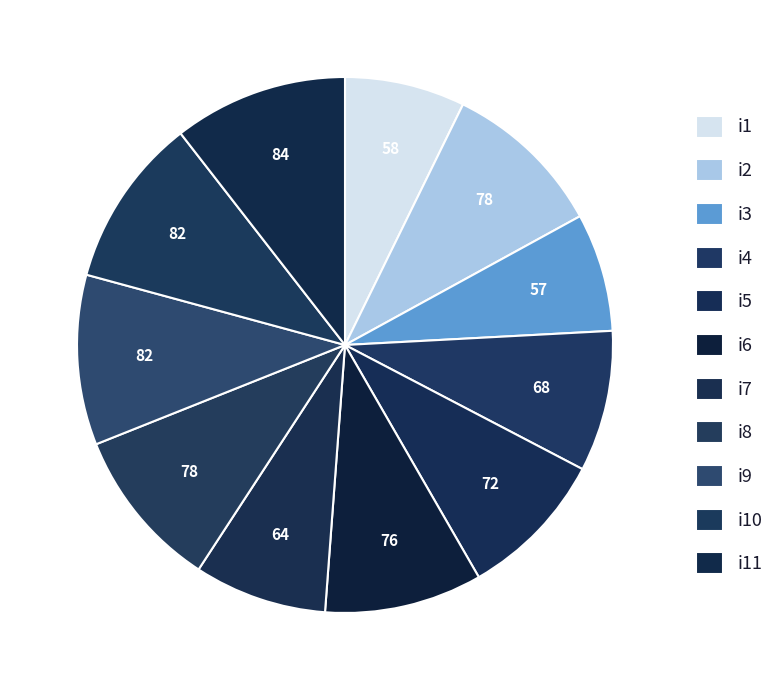

How many slices are in this pie chart?

11